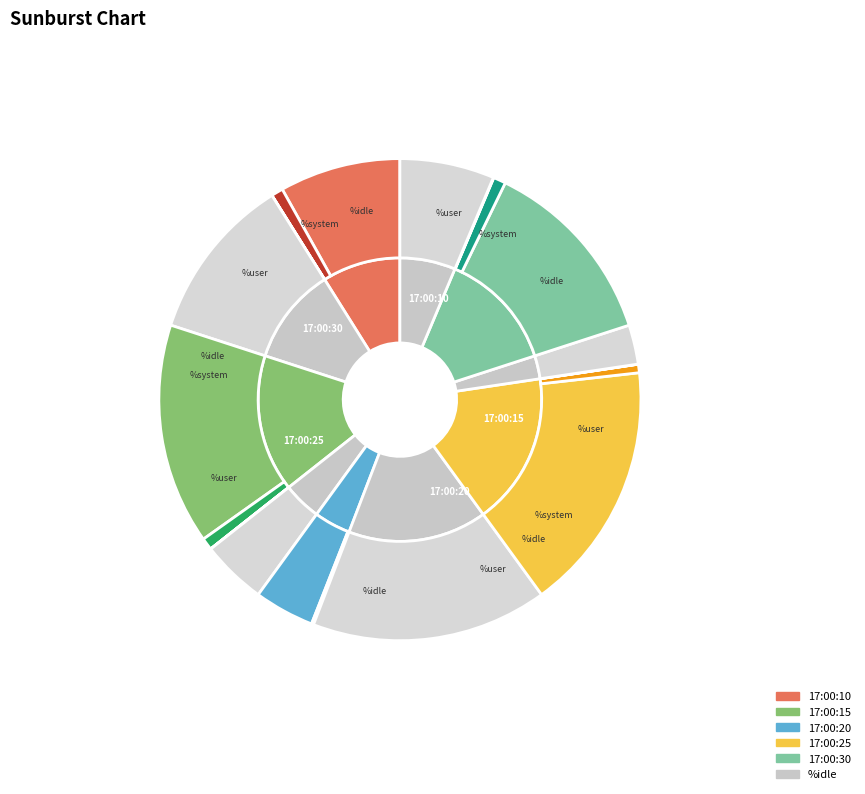

To the nearest percent, what is the average slice percentage?

20%